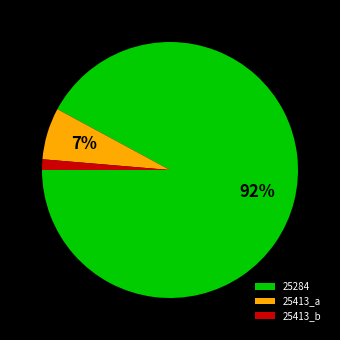

Which has a higher value, 25284 or 25413_a?

25284